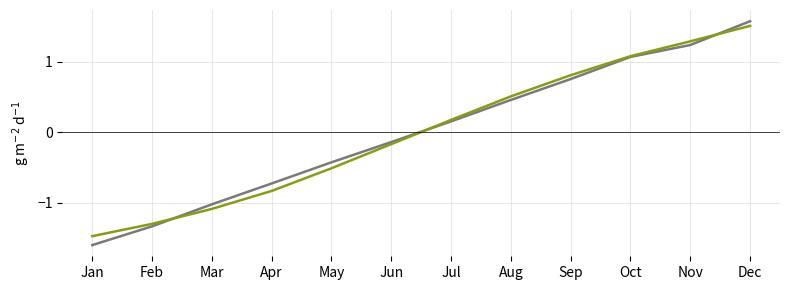

What is the total value across all series at May?

-0.9